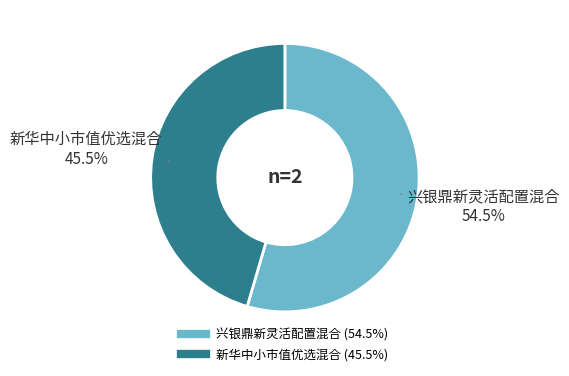

Which has a higher value, 兴银鼎新灵活配置混合 or 新华中小市值优选混合?

兴银鼎新灵活配置混合